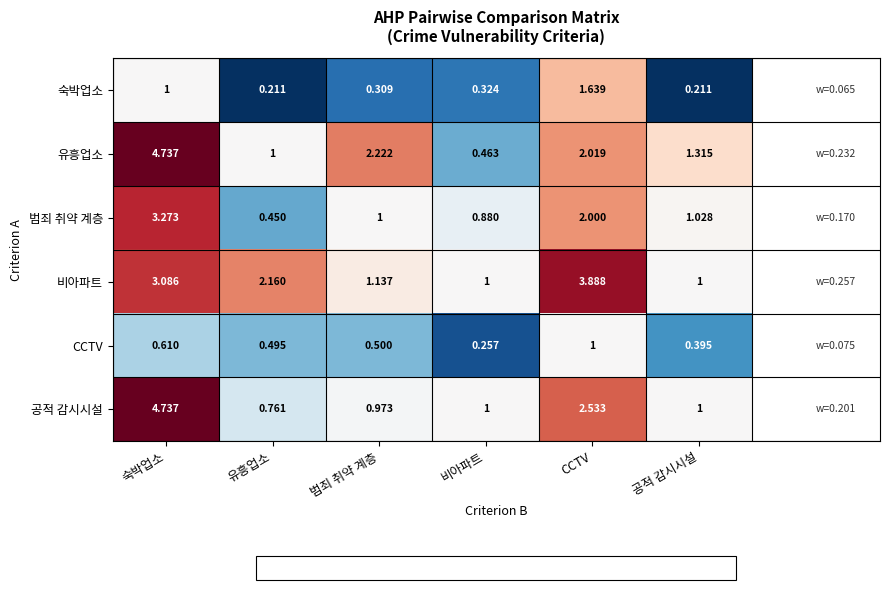

At which category is the sum across all series the highest?

숙박업소